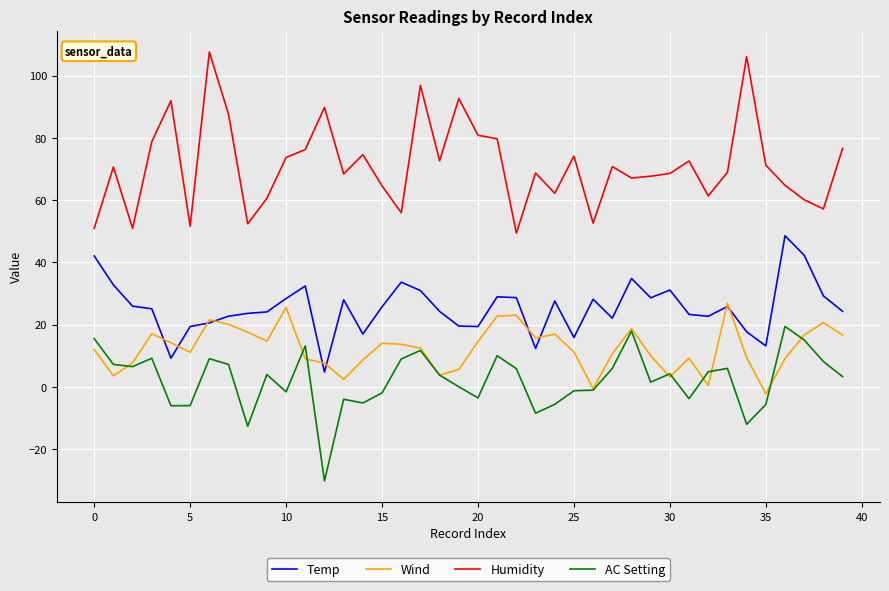

List the series in order of their peak value, lowest first.

AC Setting, Wind, Temp, Humidity